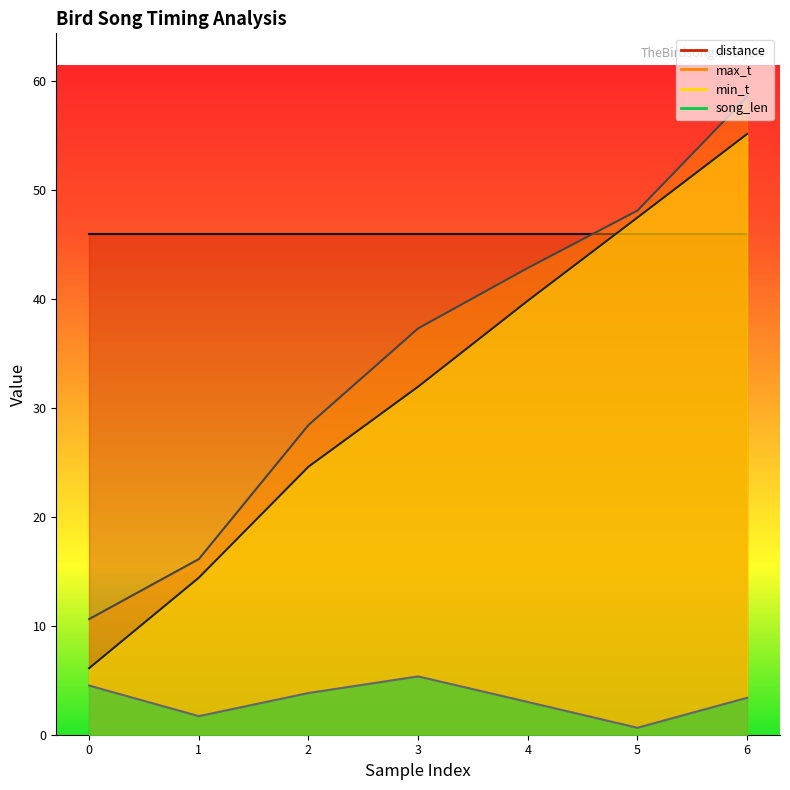

What is the lowest value of the min_t series?

6.1